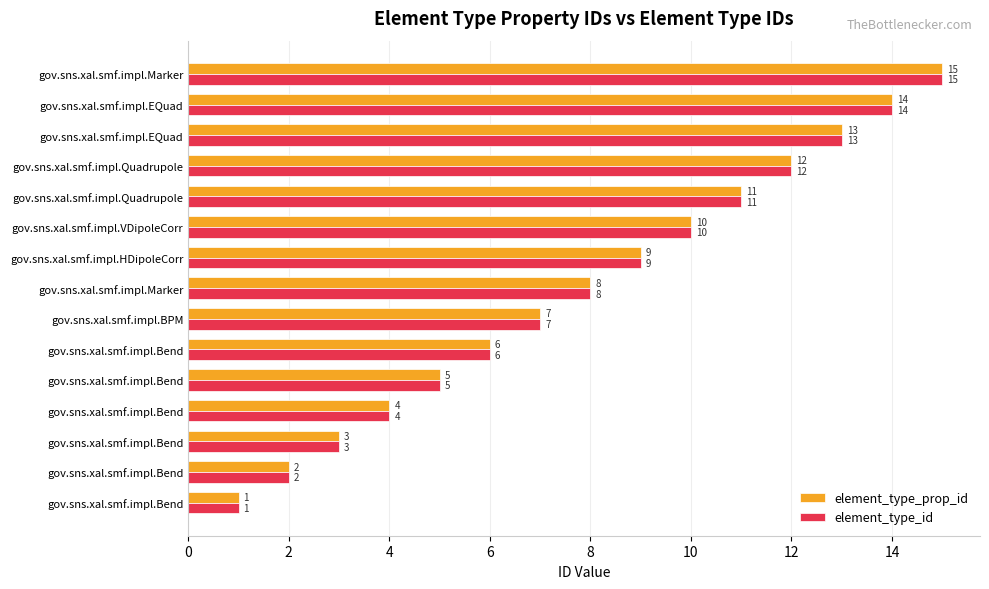

Count the number of categories in the chart.

15